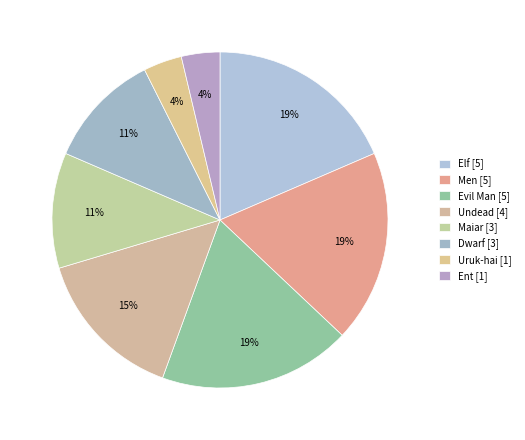

To the nearest percent, what portion does Dwarf represent?

11%